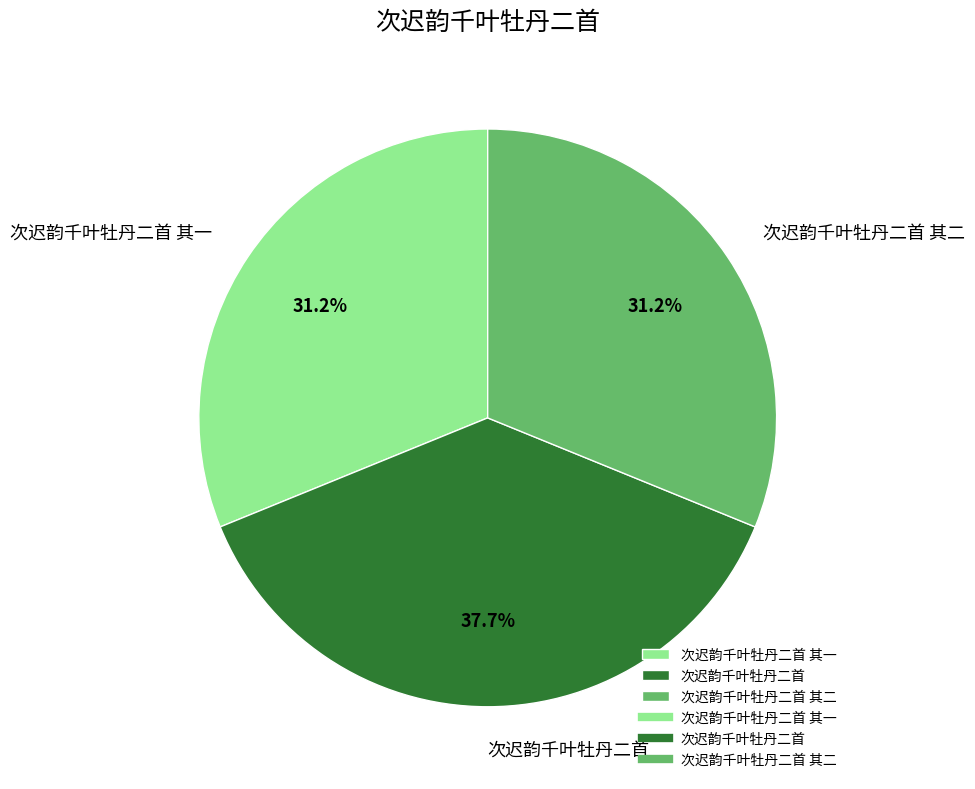

What is the total percentage of 次迟韵千叶牡丹二首 其一 and 次迟韵千叶牡丹二首?

68.8%